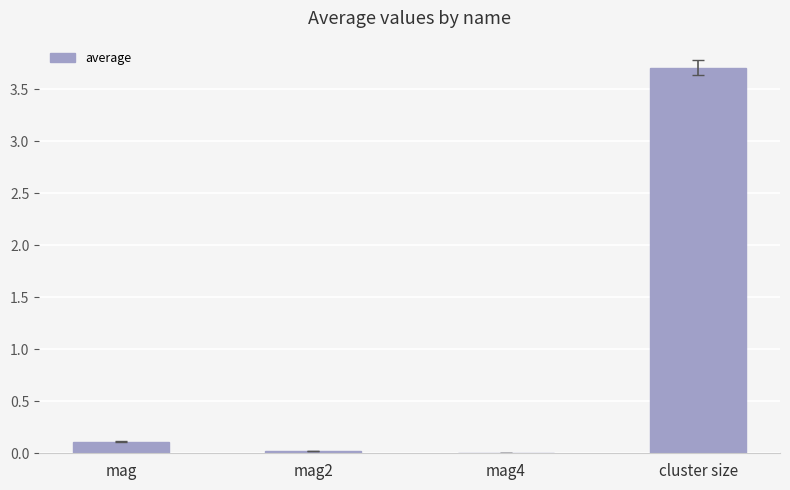

At which category does the chart reach its peak across all series?

cluster size